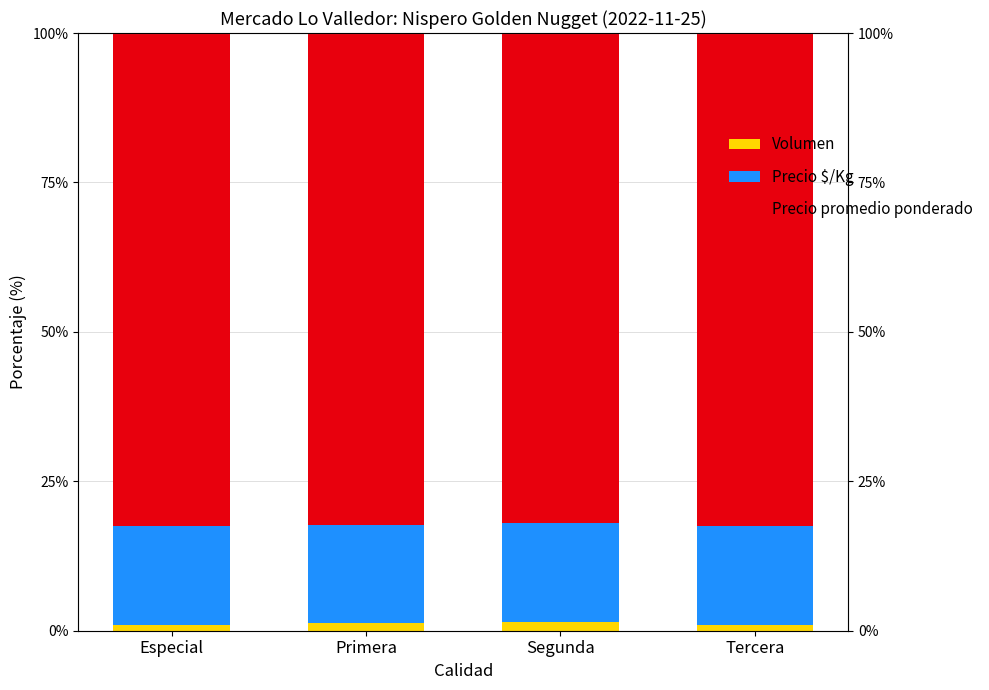

What value does the Precio $/Kg series have at Especial?

16.5